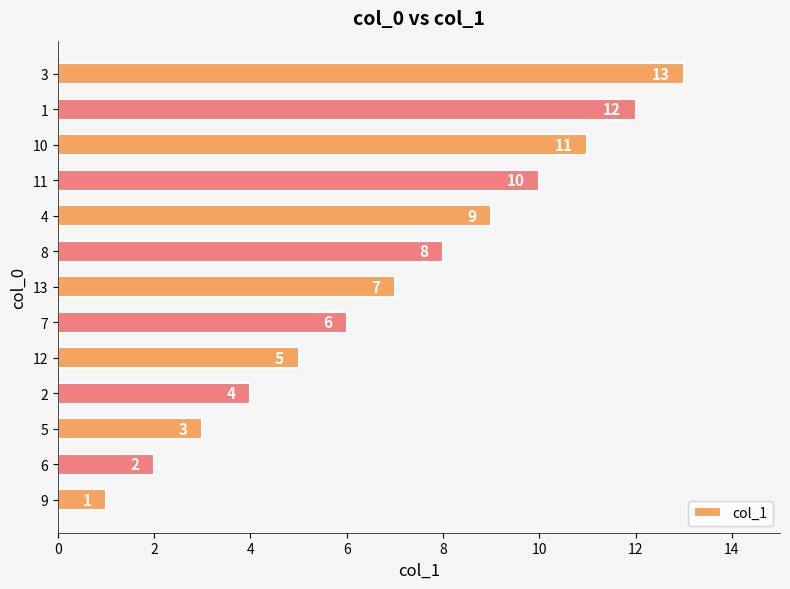

What is the sum of the values at 12 and 9?

6